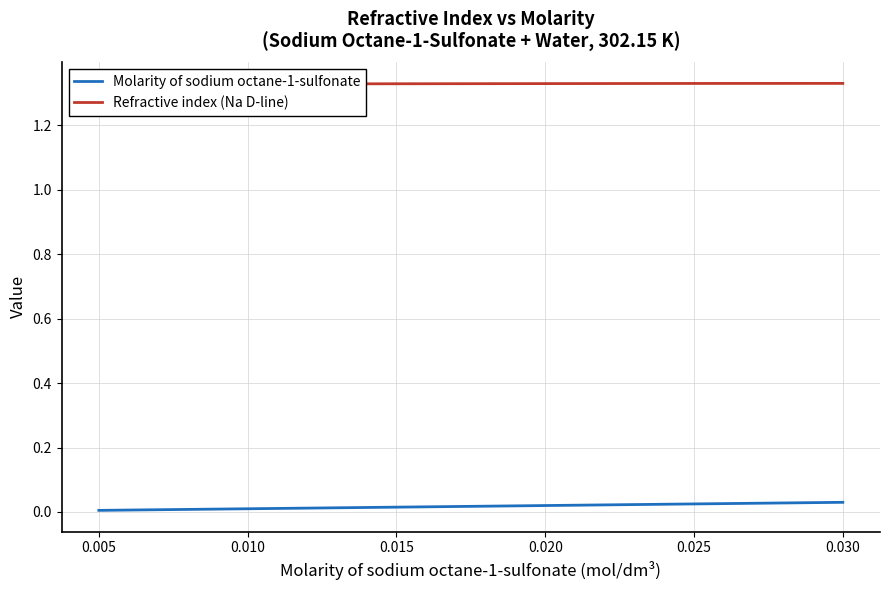

What is the total value across all series at 0.015?

1.3